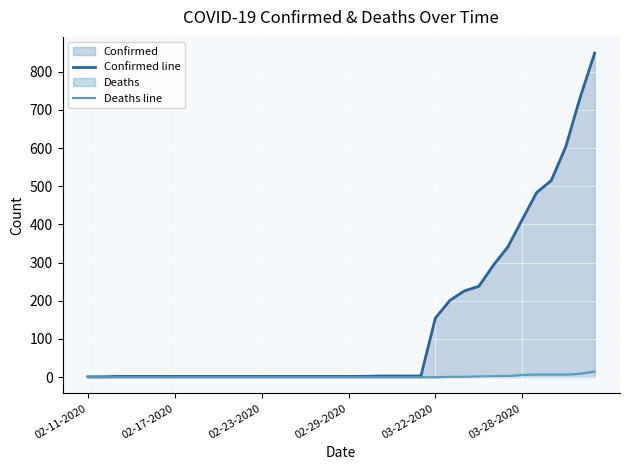

How many series are shown in this chart?

2